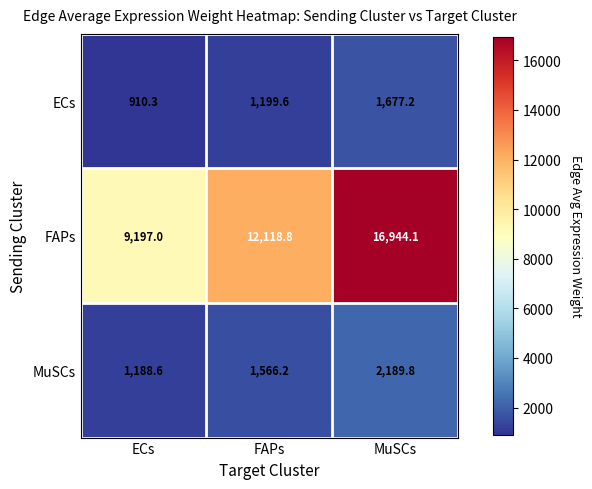

At which category is the sum across all series the highest?

MuSCs